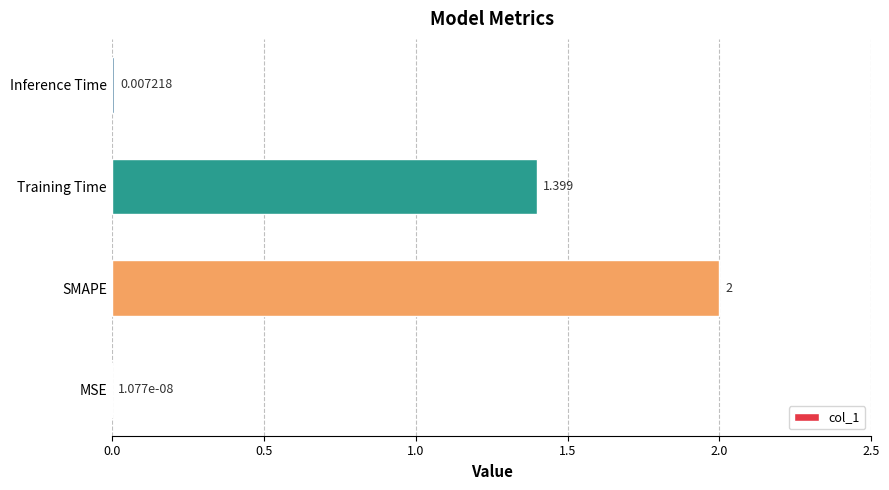

Which label corresponds to the largest value in the chart?

SMAPE